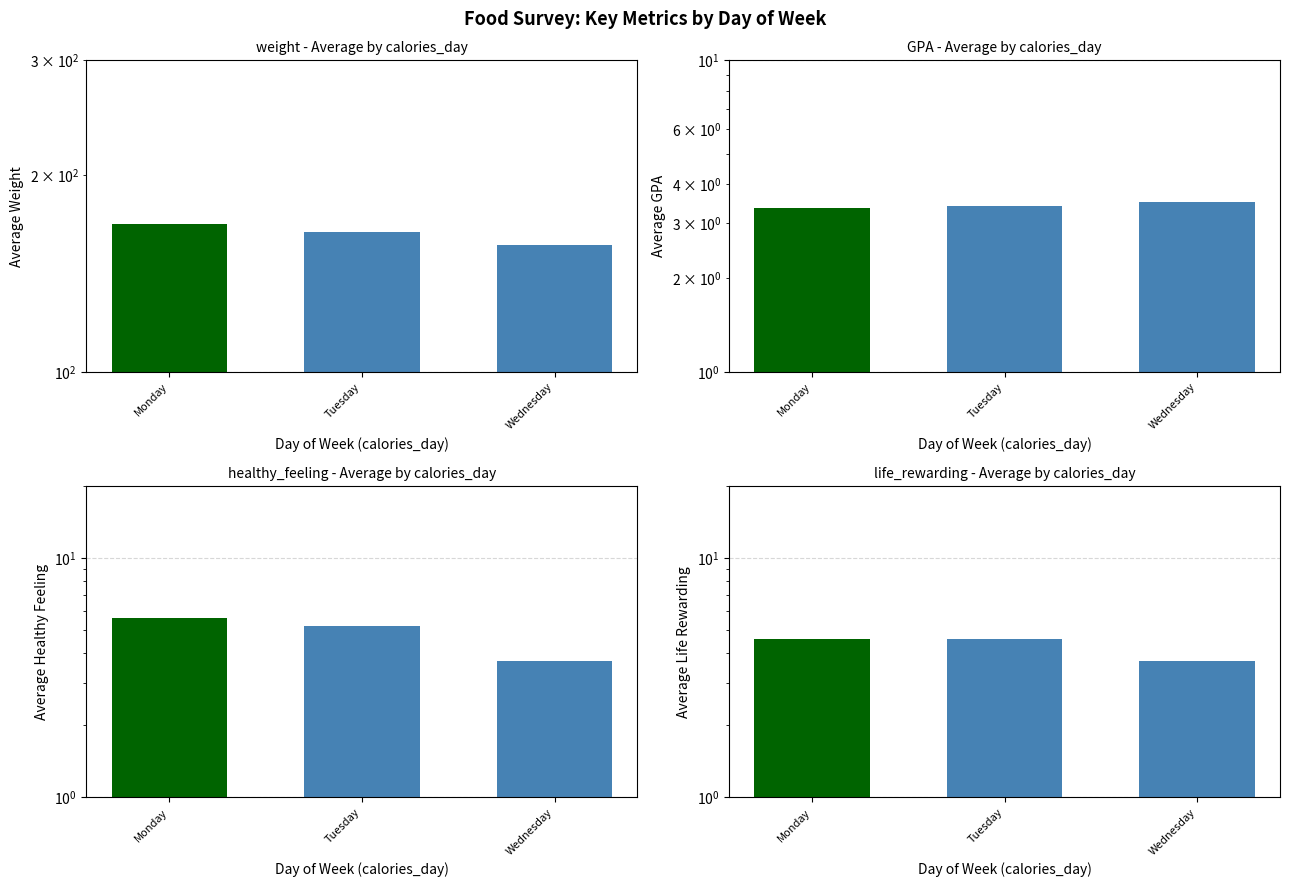

What is the sum of all life_rewarding values?

12.9